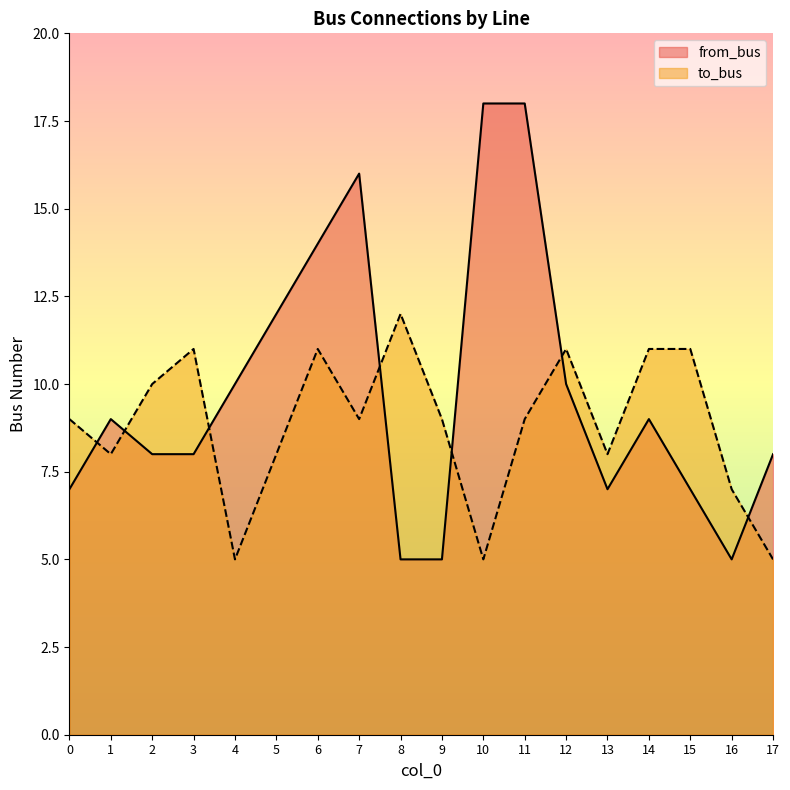

How many times do to_bus and from_bus cross each other?

7